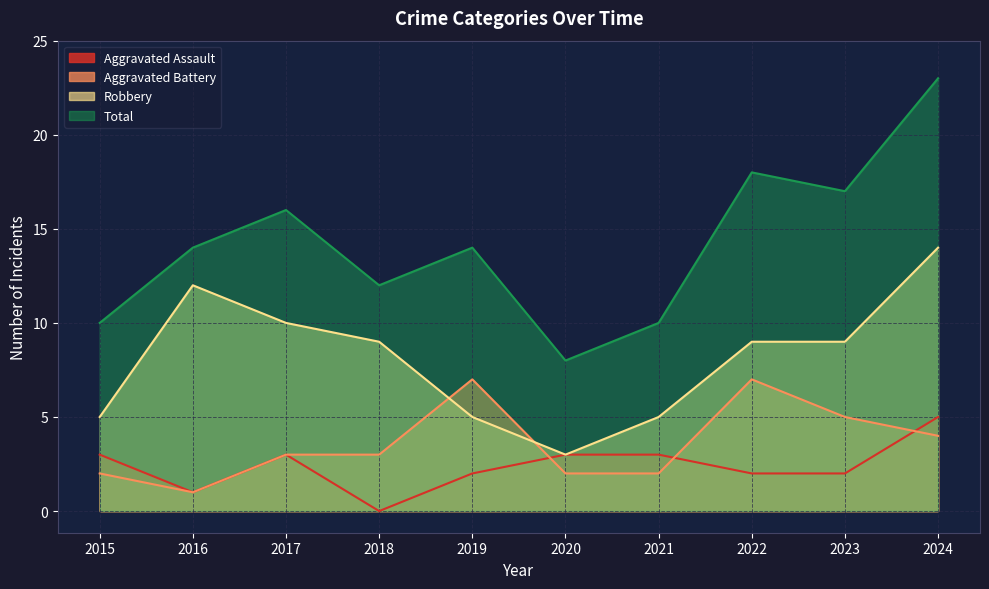

True or false: Aggravated Battery has a value of 4 at 2024.

True